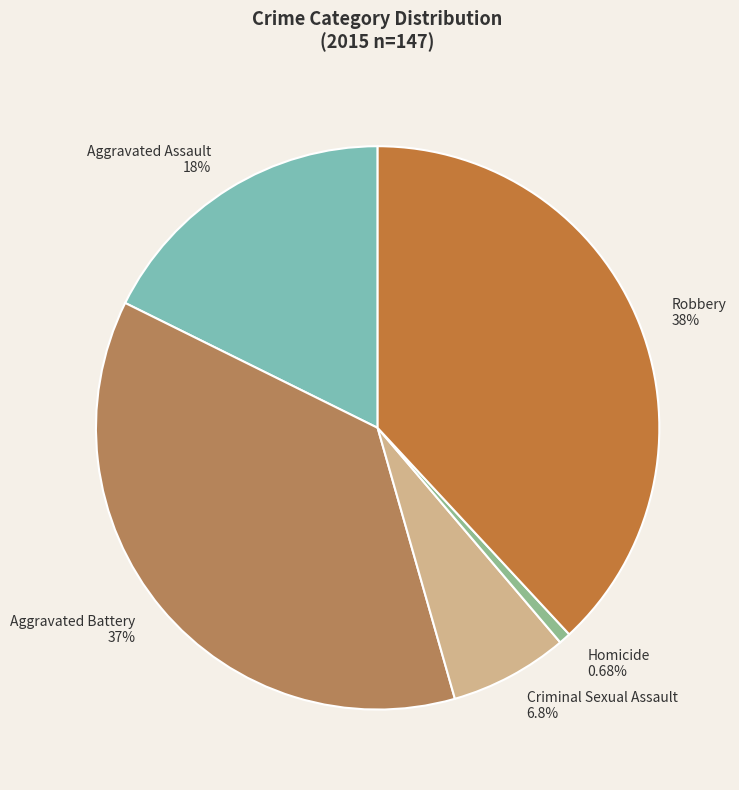

What is the smallest slice in the pie chart?

Homicide